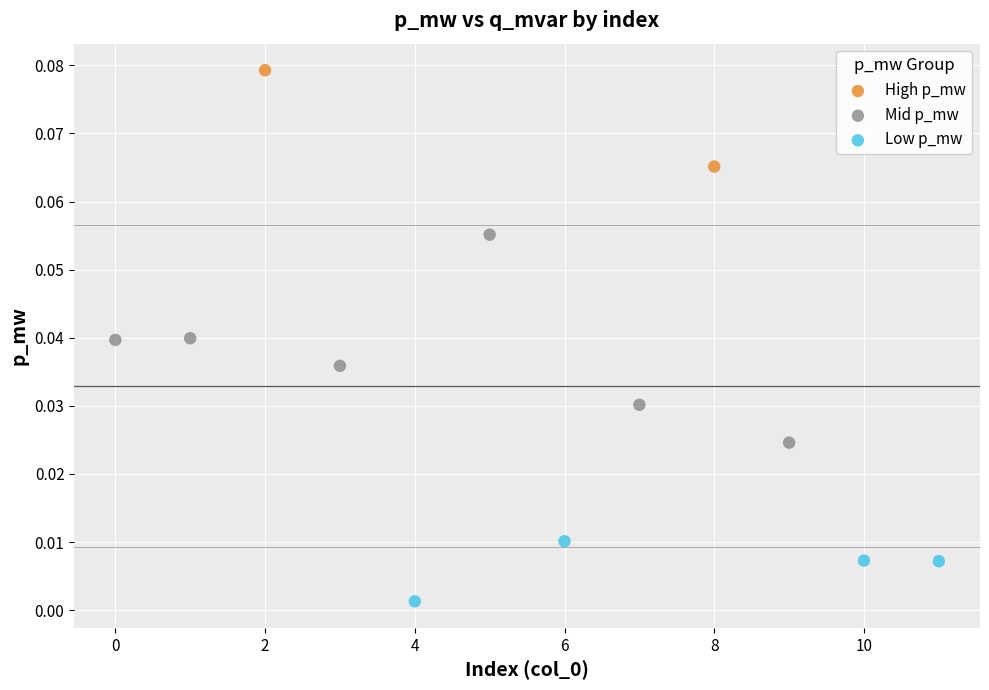

Which series reaches the maximum Y coordinate?

High p_mw